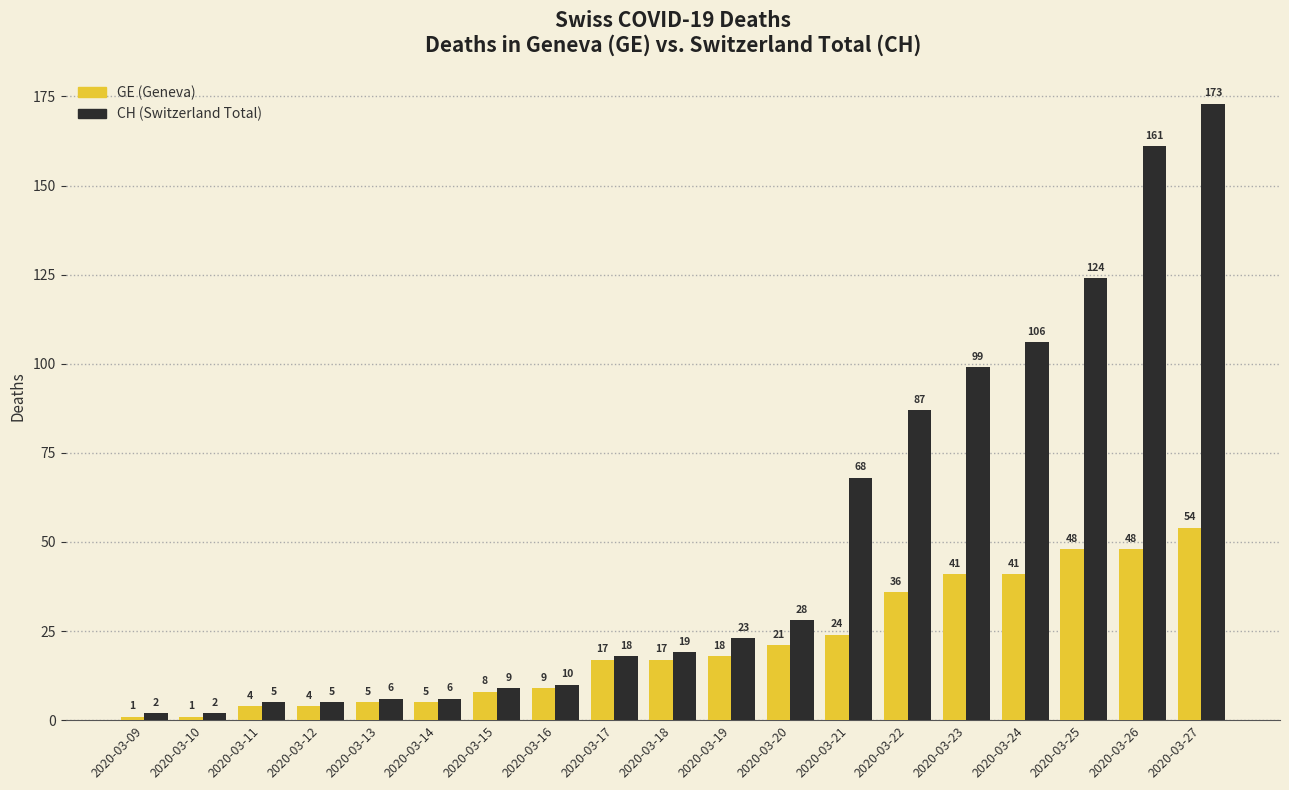

What is the total value across all series at 2020-03-19?

41